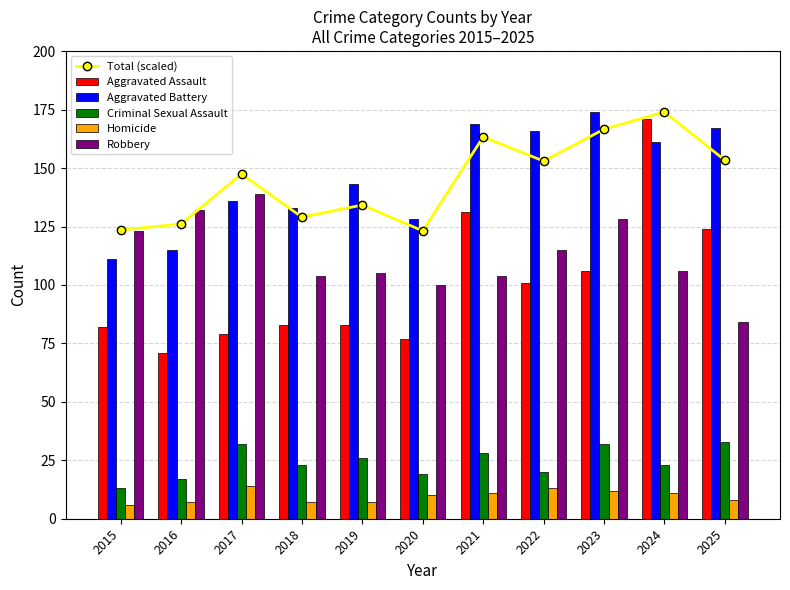

What is the total value across all series at 2025?

569.4